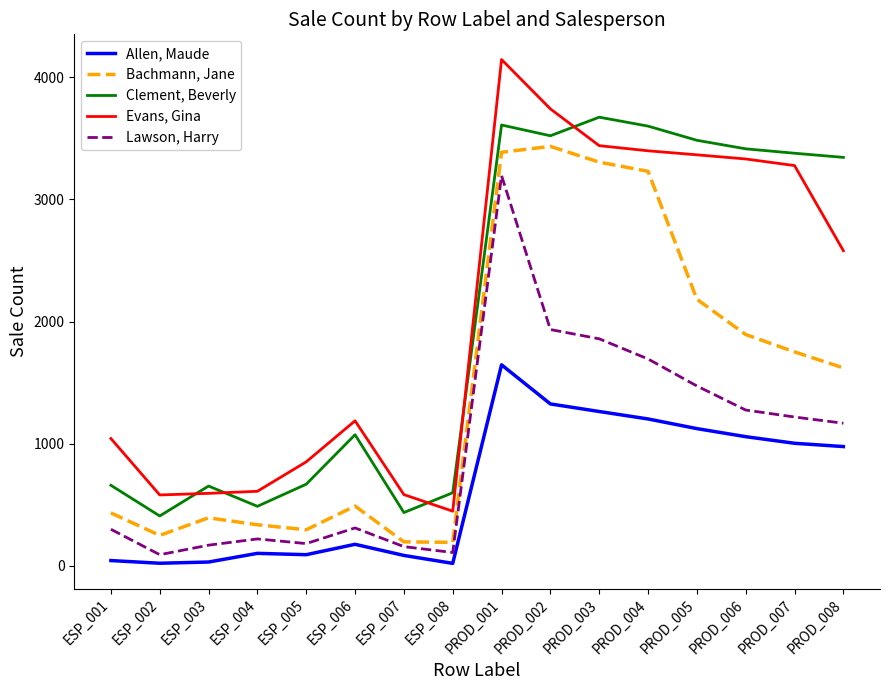

At which category is the sum across all series the highest?

PROD_001